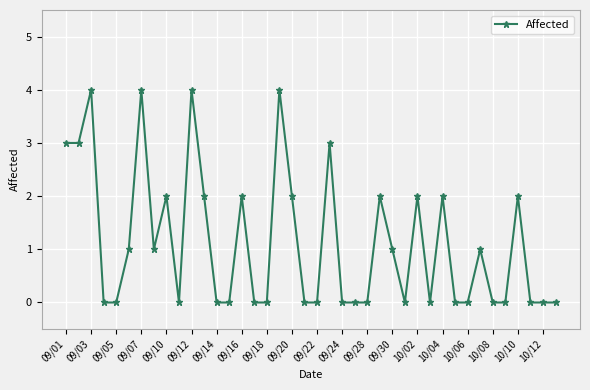

Is this an area chart (filled region under the line)?

No